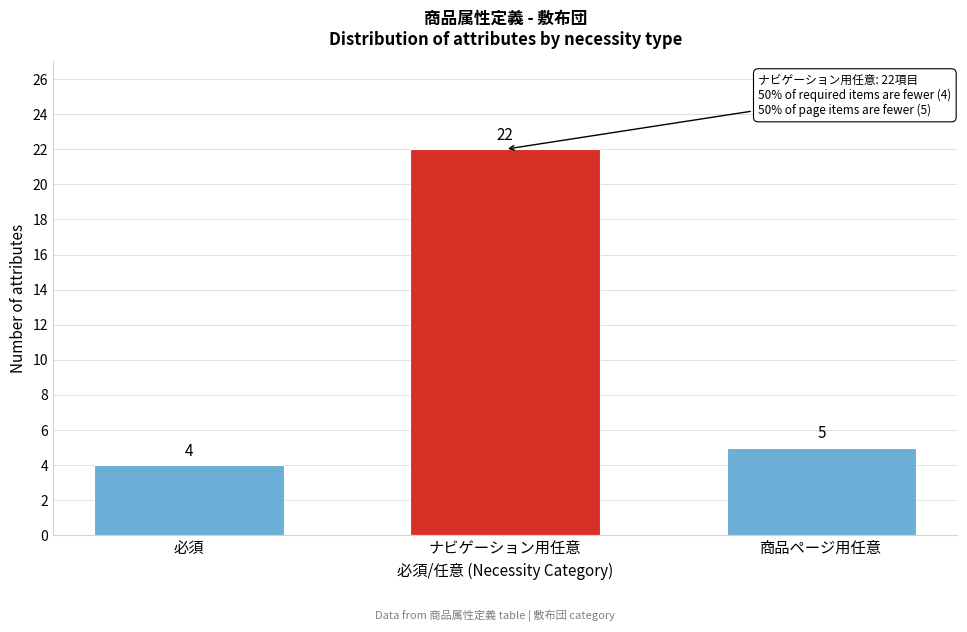

Reading right to left, transcribe all the data shown in this chart.

商品ページ用任意=5	ナビゲーション用任意=22	必須=4